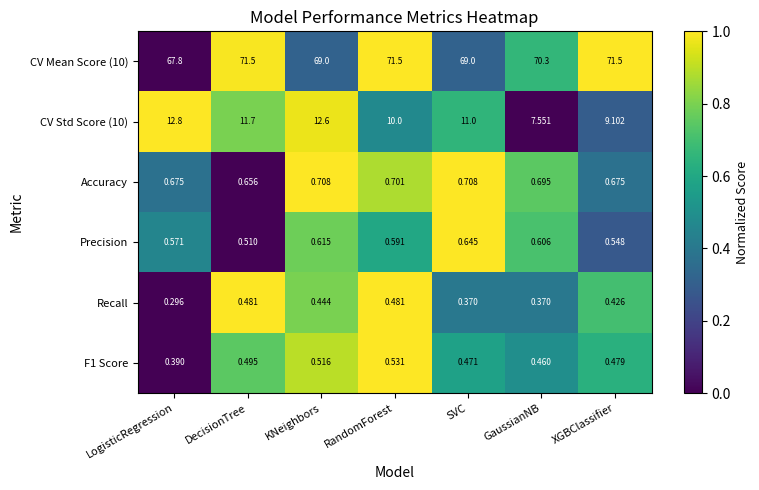

Rank the categories by F1 Score value from highest to lowest.

RandomForest, KNeighbors, DecisionTree, XGBClassifier, SVC, GaussianNB, LogisticRegression